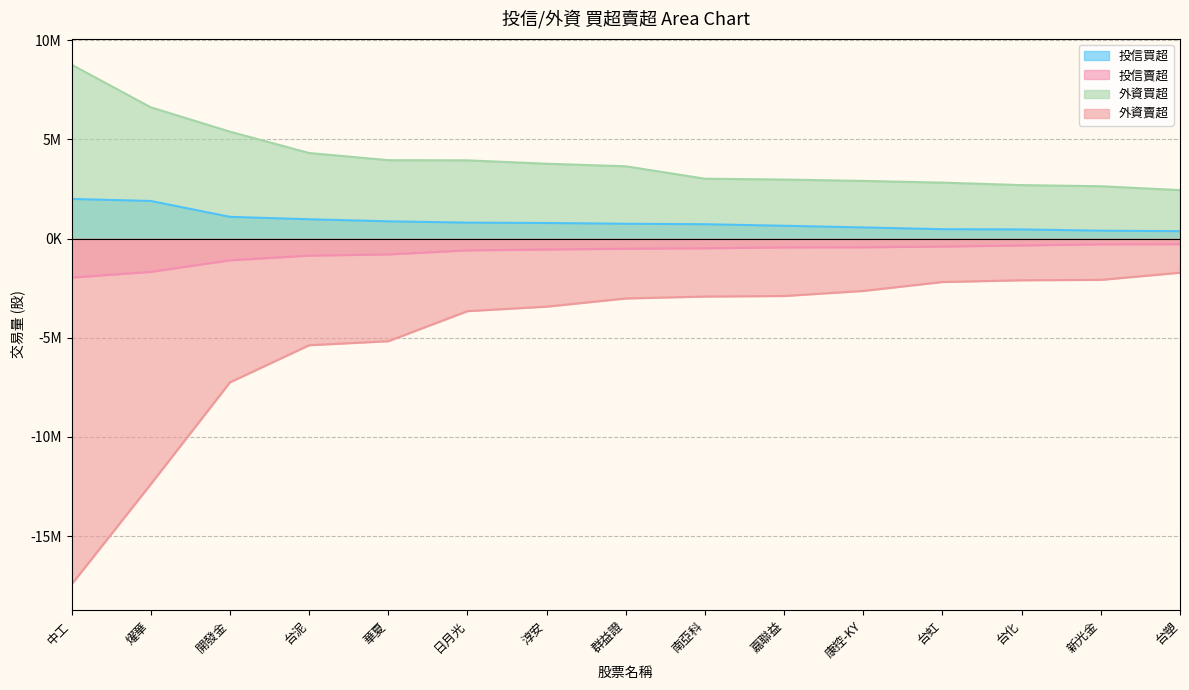

Rank the categories by 外資買超 value from lowest to highest.

台塑, 新光金, 台化, 台虹, 康控-KY, 嘉聯益, 南亞科, 群益證, 淳安, 日月光, 華夏, 台泥, 開發金, 燿華, 中工